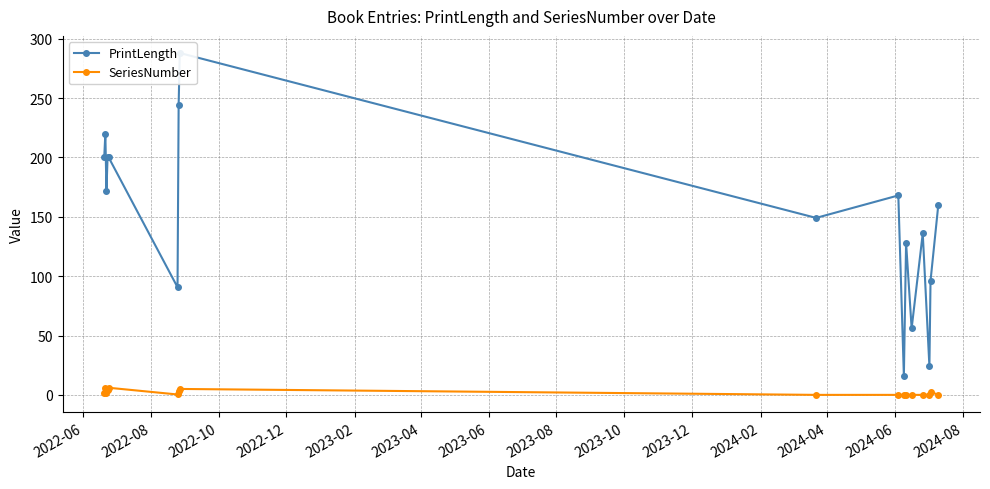

True or false: SeriesNumber has more than 1 interior local peaks.

True